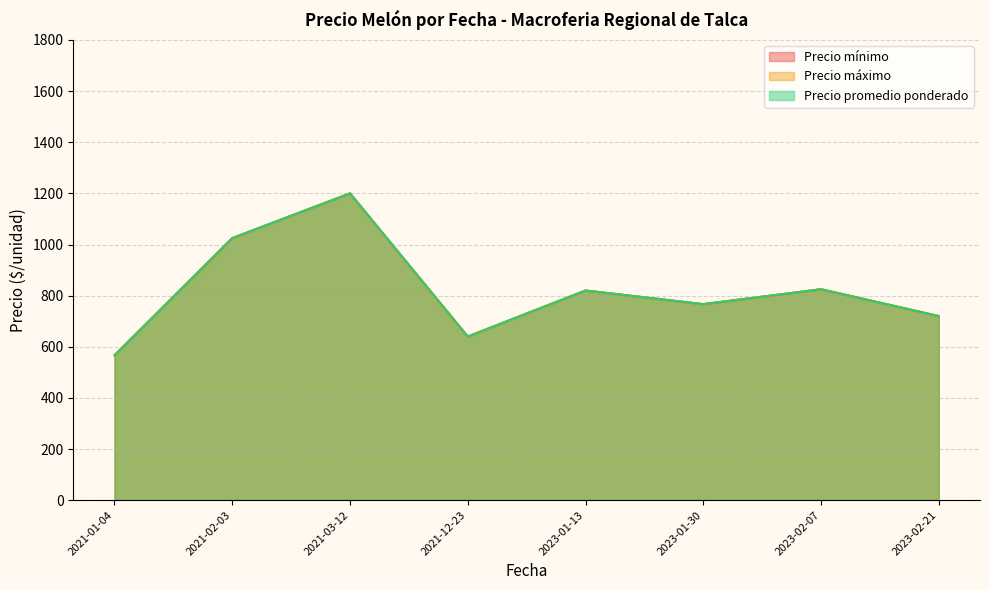

Between 2023-01-30 and 2021-03-12, which is larger?

2021-03-12